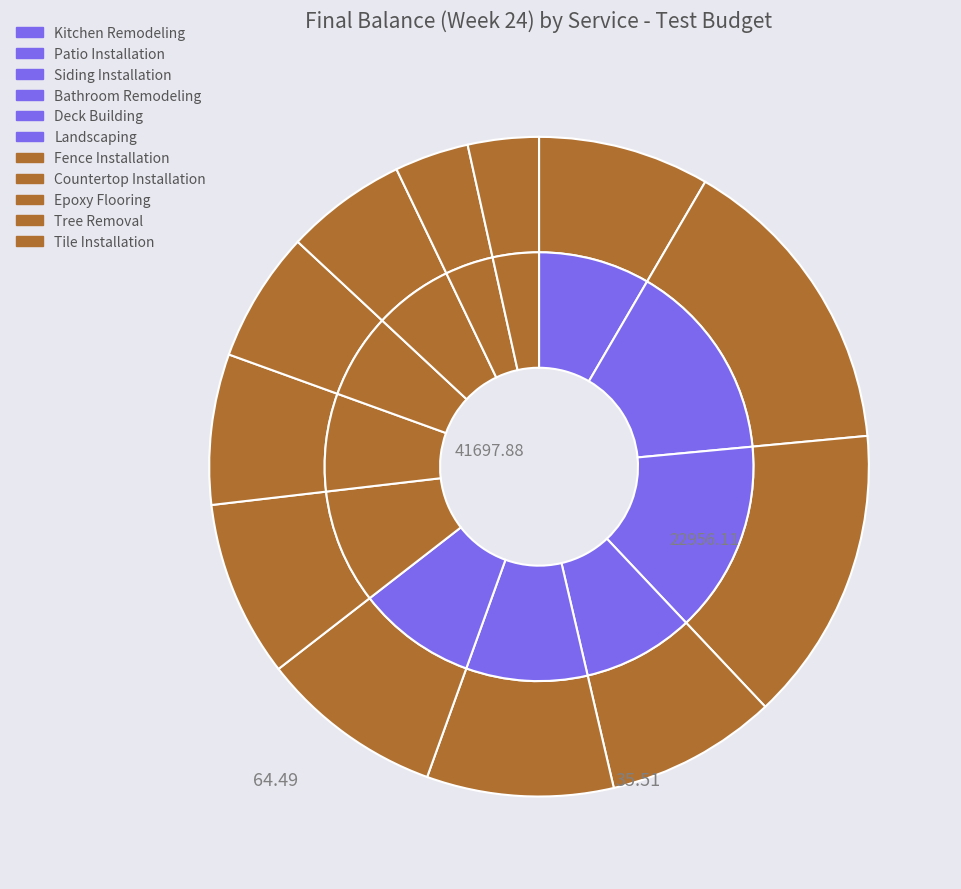

What portion of the pie excludes Bathroom Remodeling?

91.6%